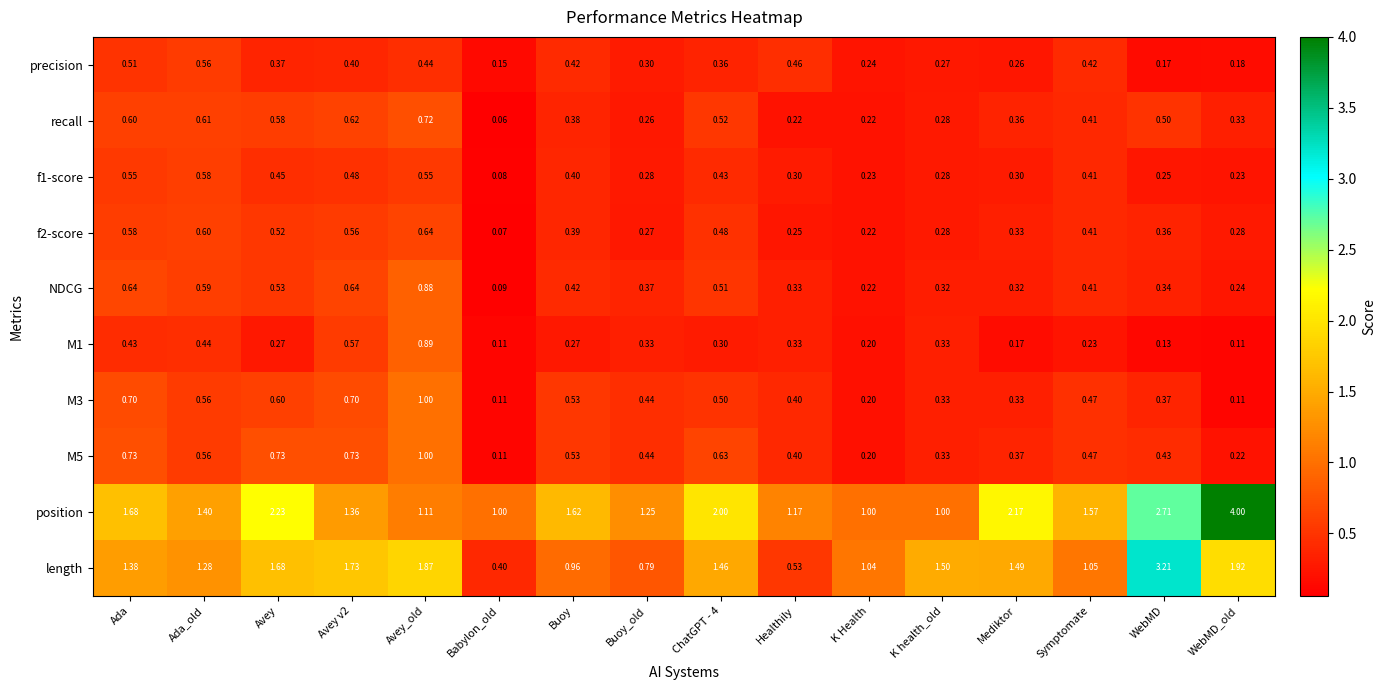

At which category is the sum across all series the highest?

Avey_old